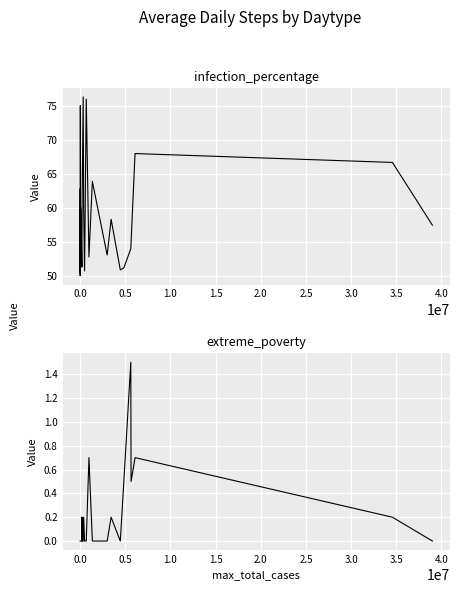

True or false: infection_percentage and extreme_poverty cross at least once.

False